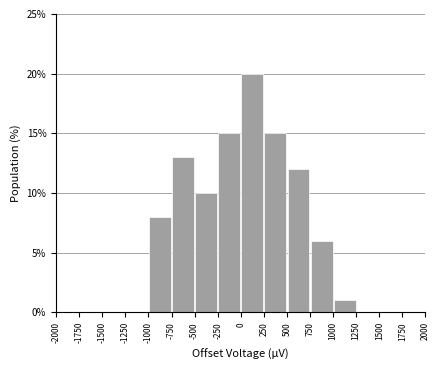

What is the height of the bar covering -500 to -250 on the x-axis? The values are not printed on the chart, so give them approximately, as read against the axis.

10